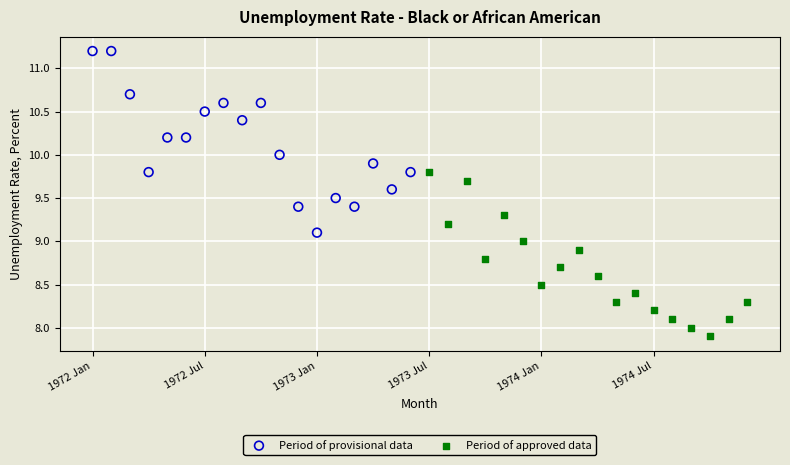

Which series contains the lowest Y value?

Period of approved data